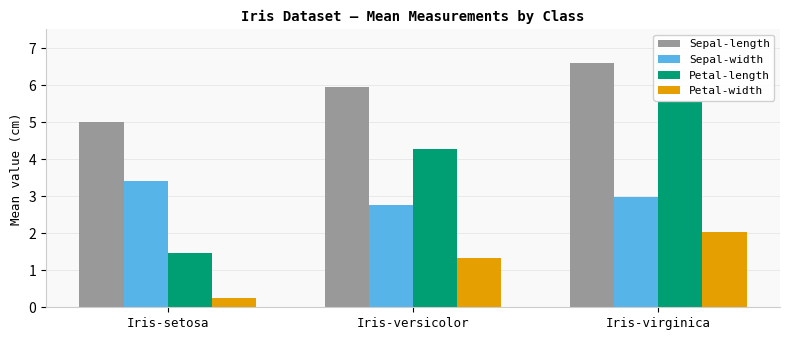

Reading left to right, what are all the values shown in this chart?

Sepal-length: 5.0	5.9	6.6
Sepal-width: 3.4	2.8	3.0
Petal-length: 1.5	4.3	5.6
Petal-width: 0.2	1.3	2.0